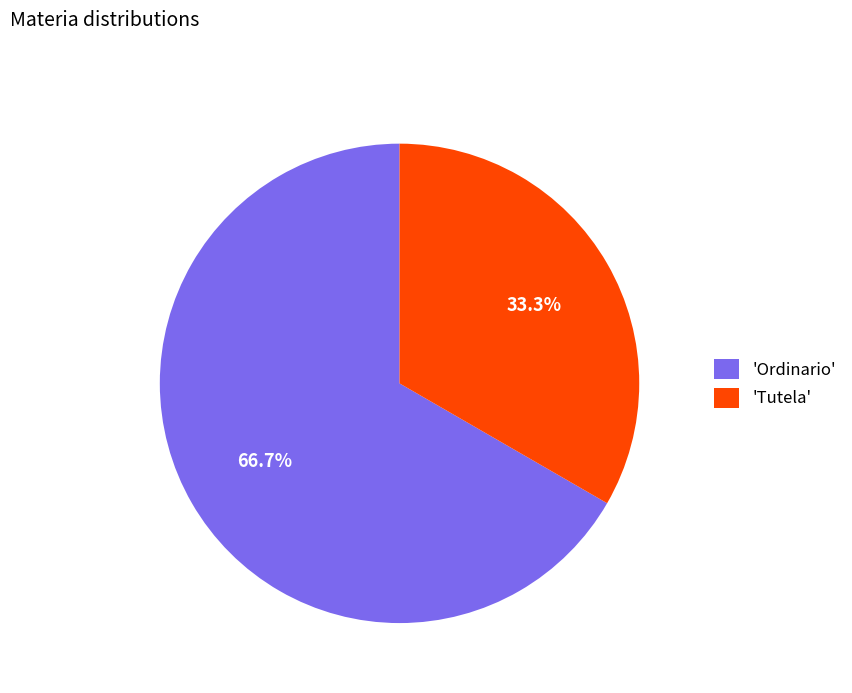

Which category has the smallest portion of the pie?

'Tutela'